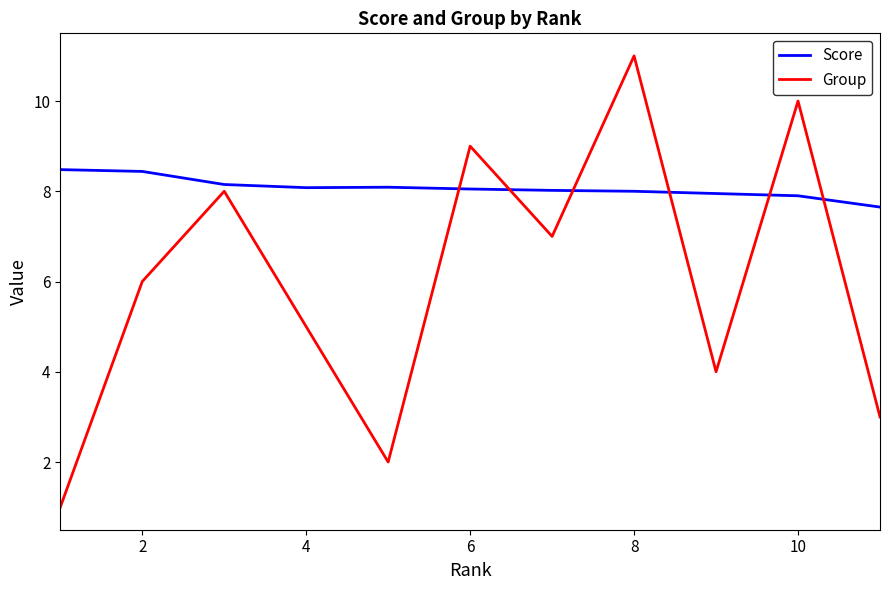

What is the greatest value displayed?

11.0